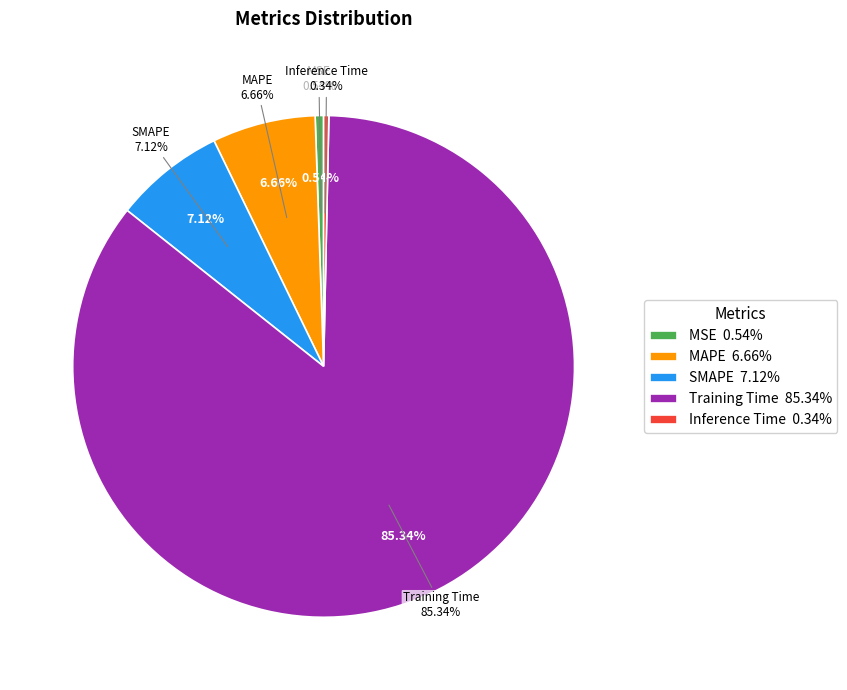

Which category has the biggest portion of the pie?

Training Time